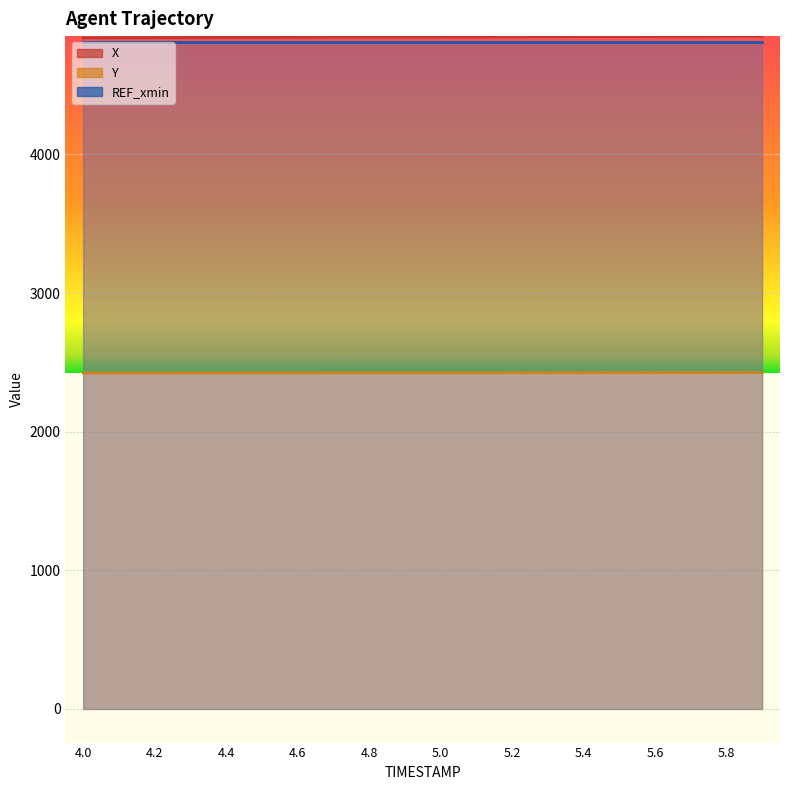

The value of Y at 4.1 is 3858.1. True or false?

False